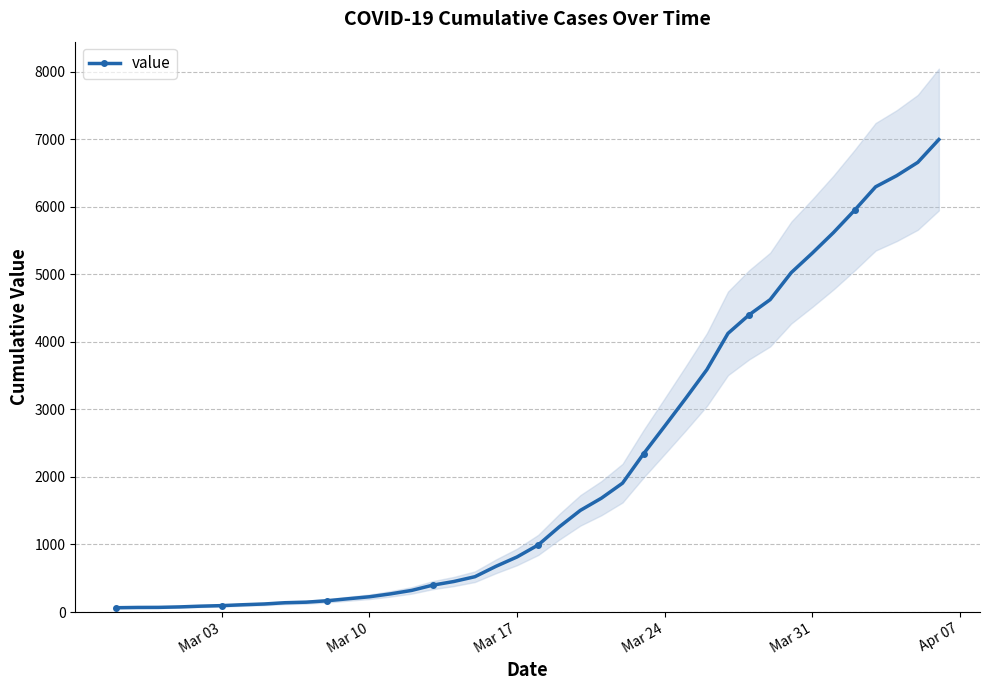

True or false: there are more than 2 points higher than both neighbors.

False